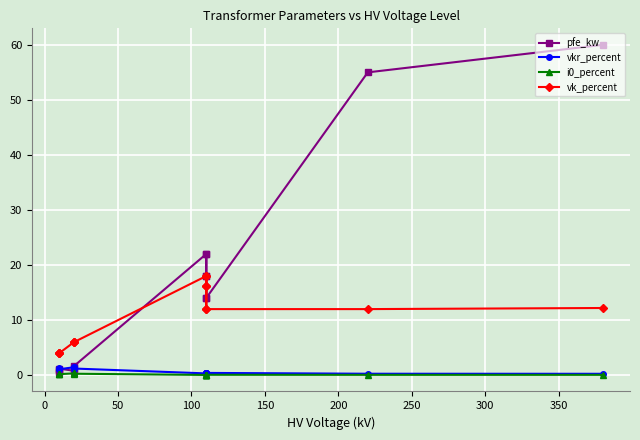

Which series has the largest total across all categories?

pfe_kw